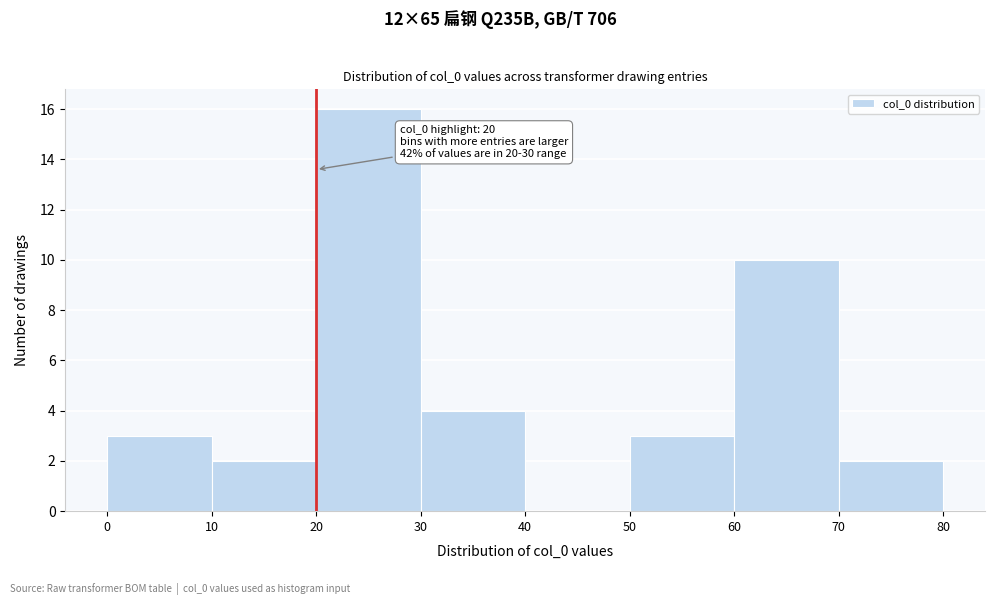

Which range on the x-axis has the tallest bar?

20 to 30